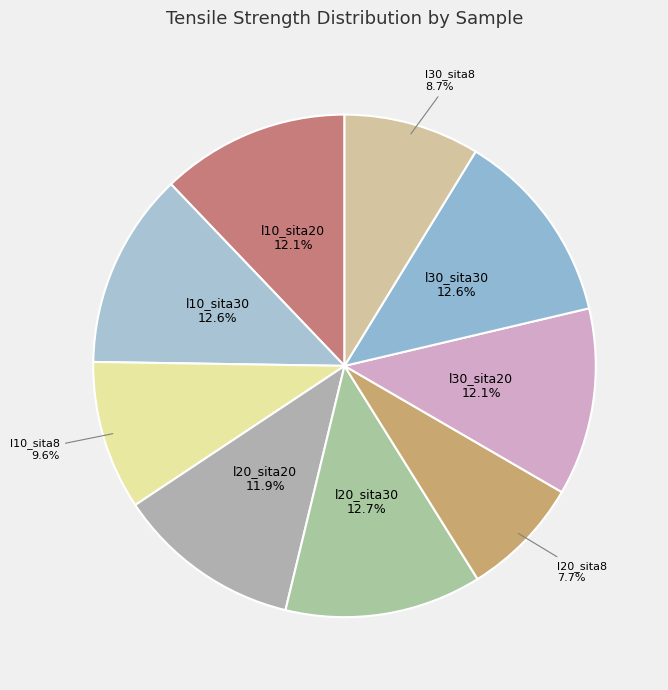

How many slices are in this pie chart?

9